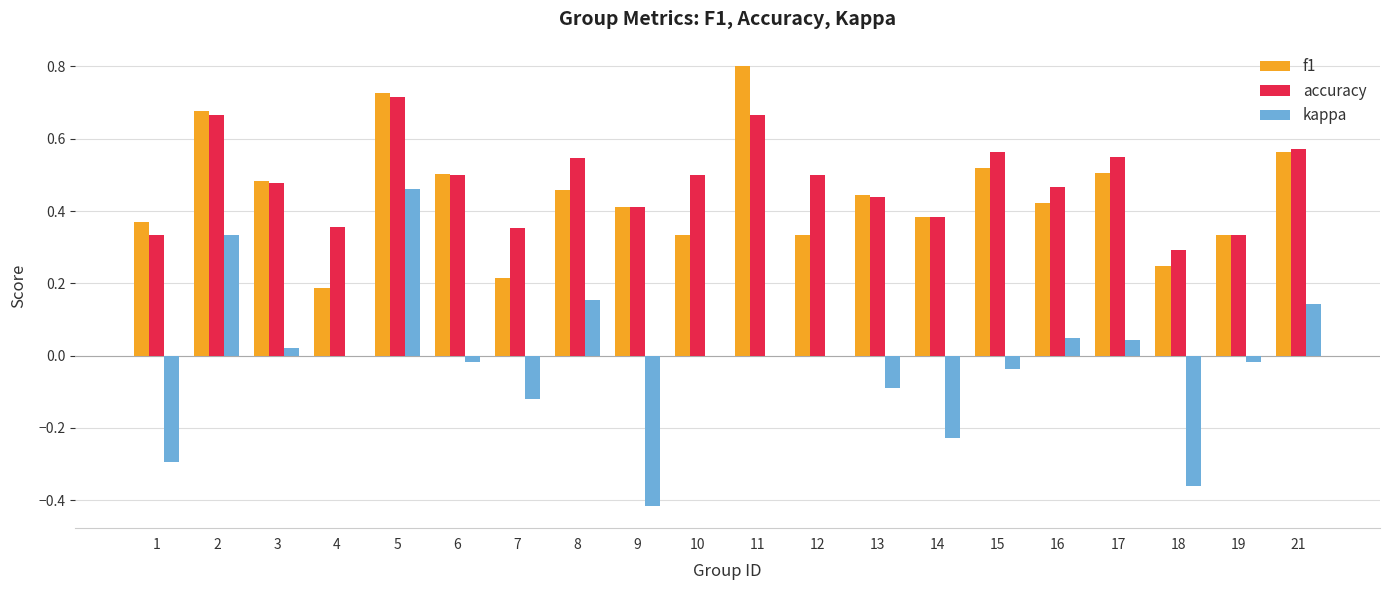

True or false: kappa has a value of 0.0 at 10.

True